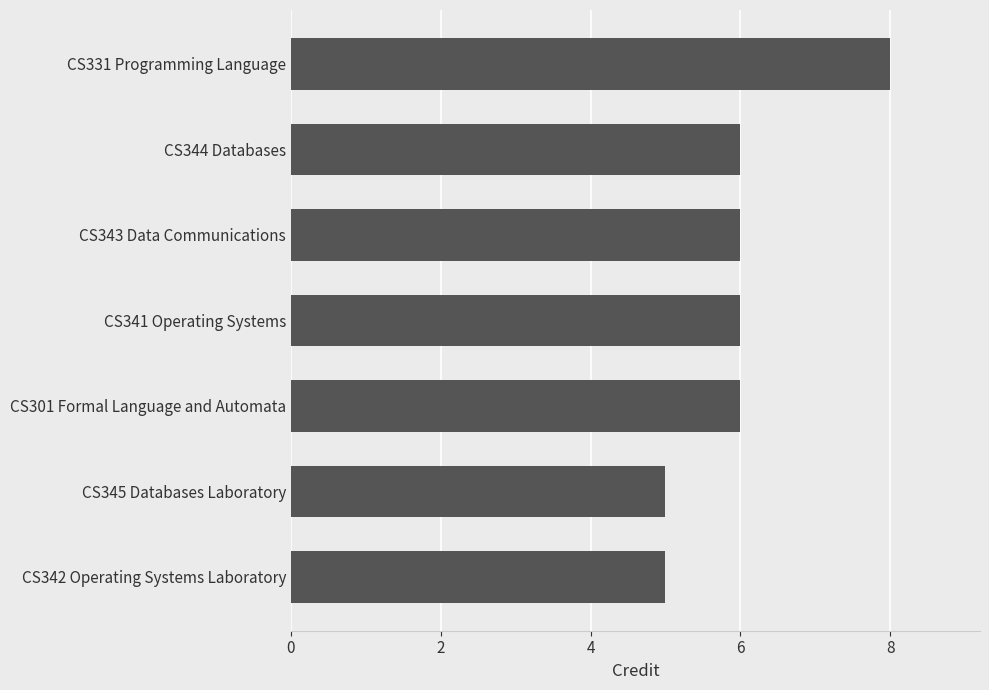

What is the greatest value displayed?

8